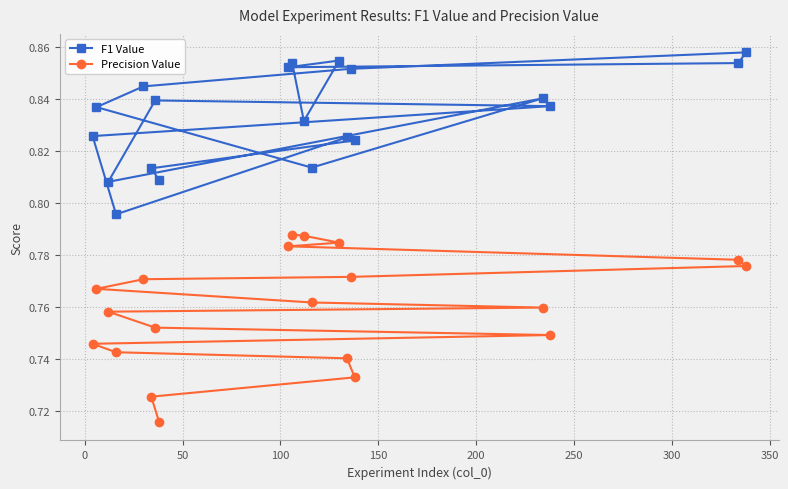

Is this an area chart (filled region under the line)?

No